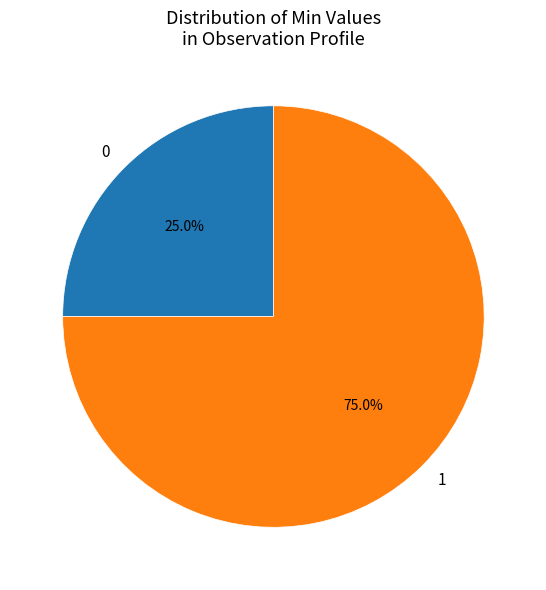

Is there any slice that represents more than half of the pie?

Yes